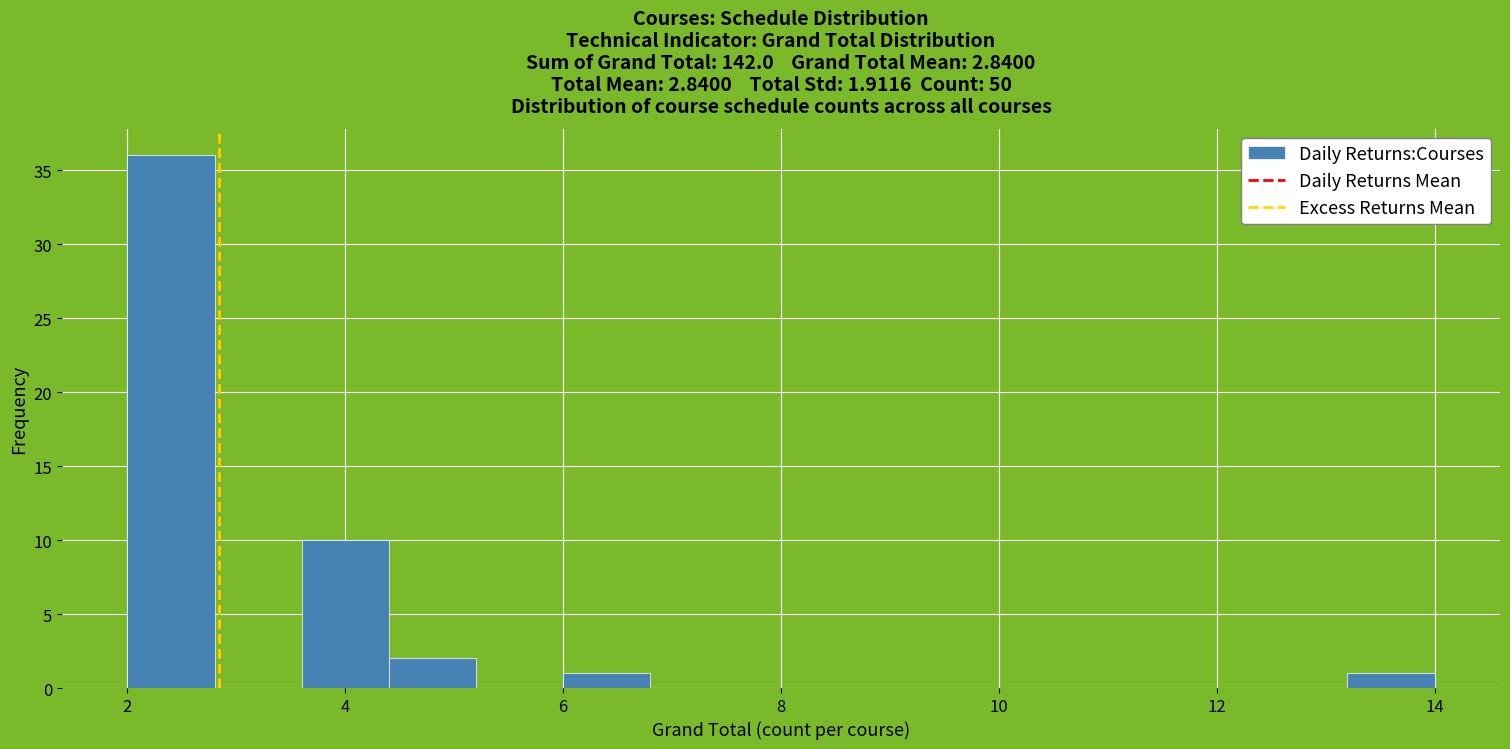

Over which range of the x-axis is the bar tallest?

2.0 to 2.8